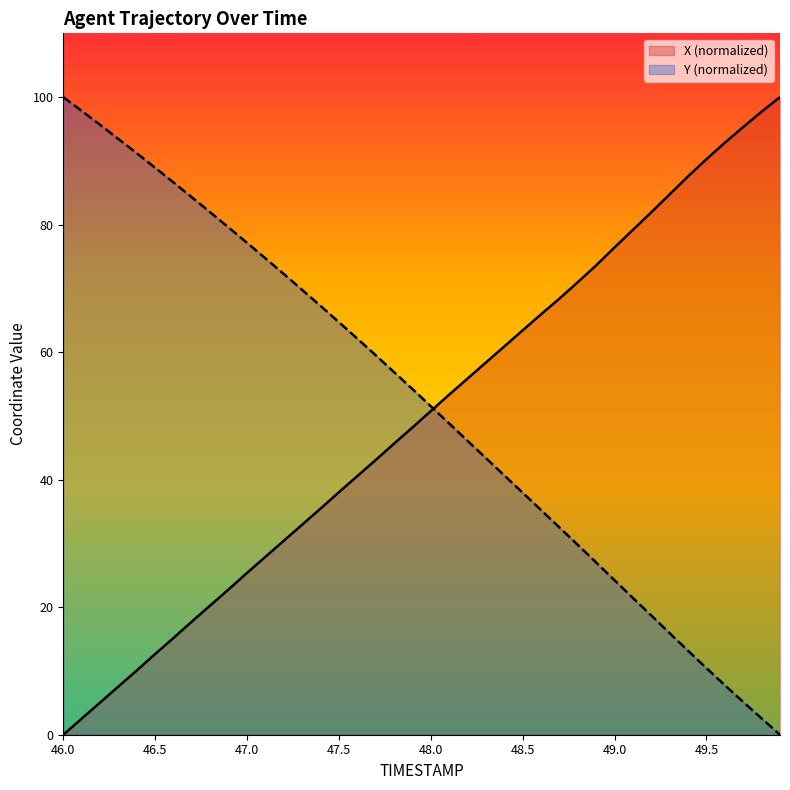

How many times do Y and X cross each other?

1